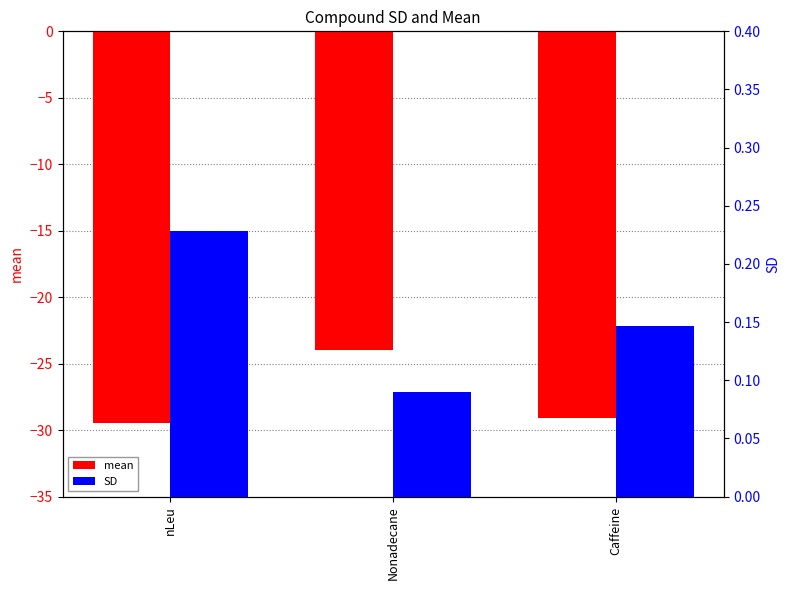

Which series has the largest total across all categories?

SD